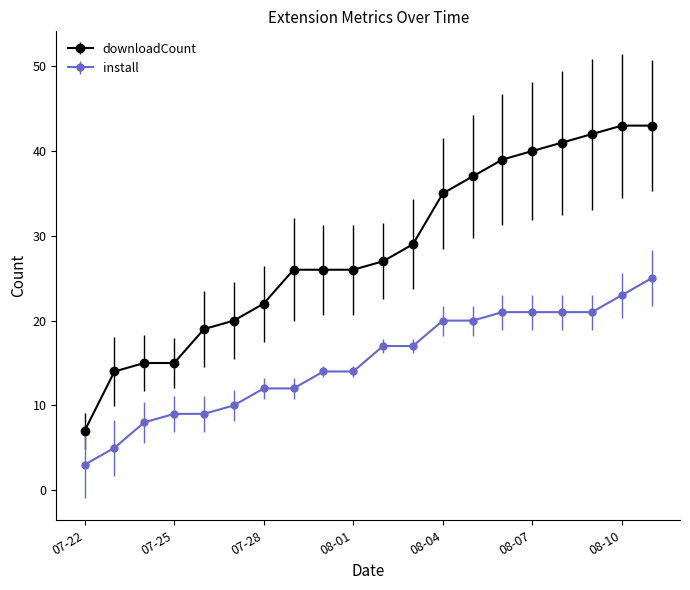

Rank the series by their maximum value, from highest to lowest.

downloadCount, install